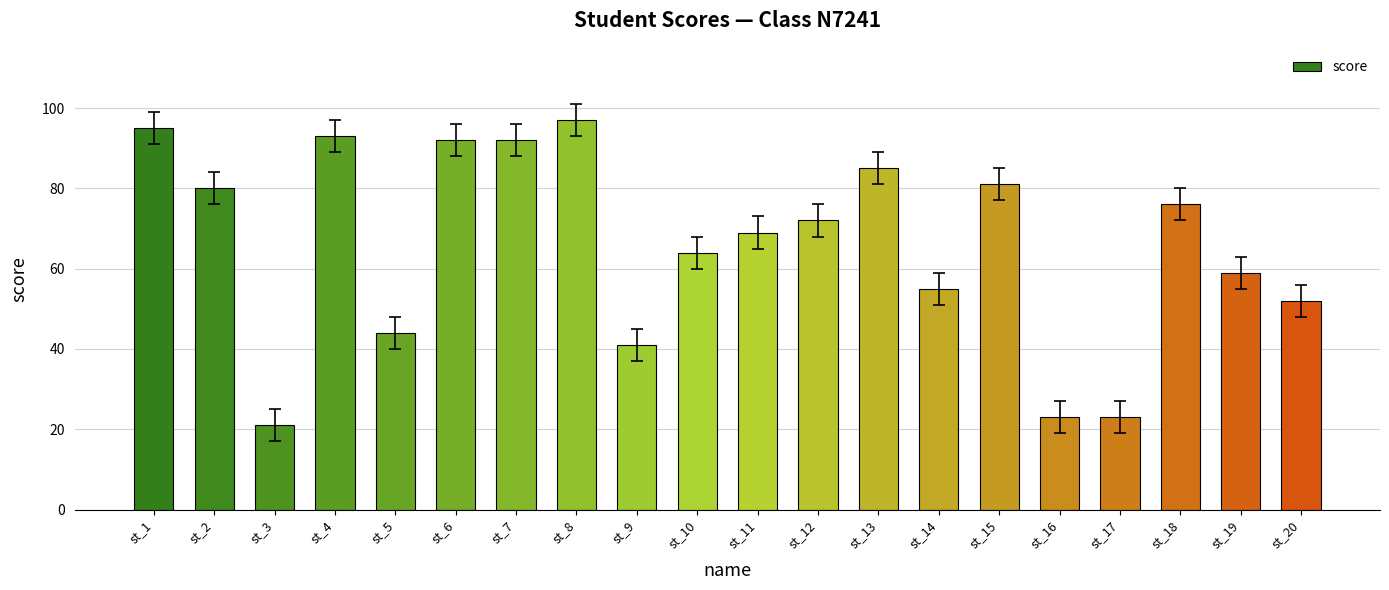

Reading right to left, what are all the values shown in this chart?

st_20=52	st_19=59	st_18=76	st_17=23	st_16=23	st_15=81	st_14=55	st_13=85	st_12=72	st_11=69	st_10=64	st_9=41	st_8=97	st_7=92	st_6=92	st_5=44	st_4=93	st_3=21	st_2=80	st_1=95